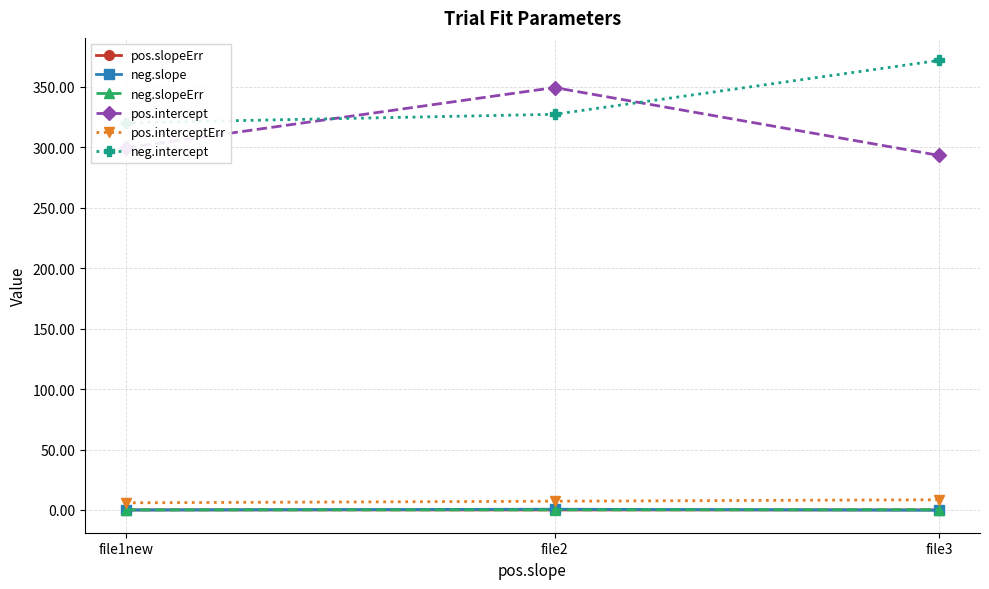

Count the neg.slopeErr values in the range 0 to 1.

3